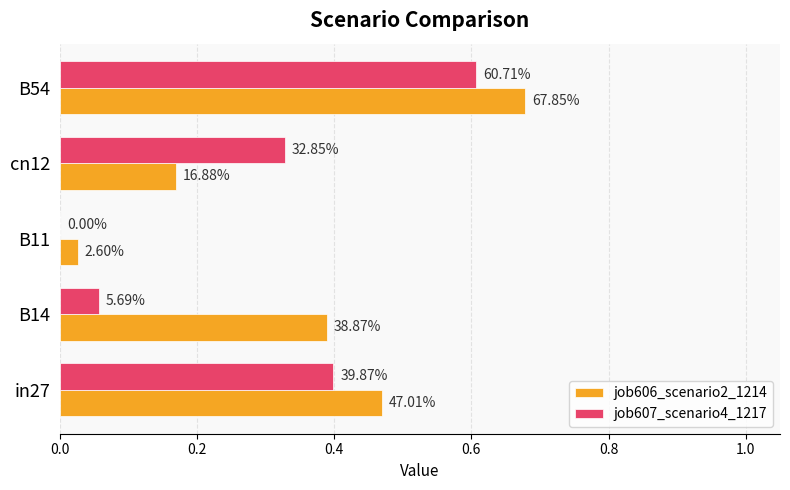

What are all the series names shown in the legend?

job606_scenario2_1214, job607_scenario4_1217